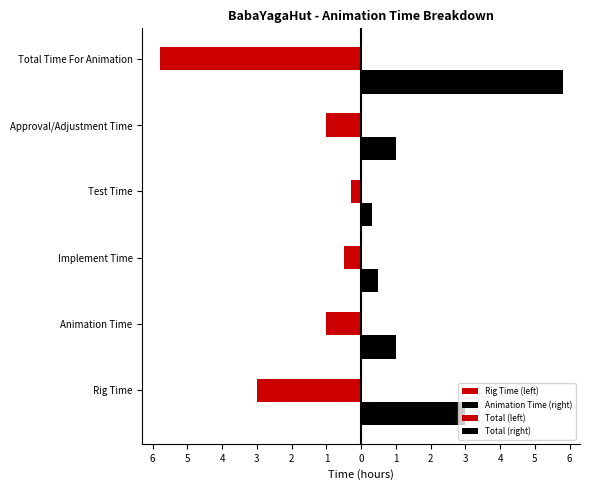

What is the highest value of the Animation Time (right) series?

3.0